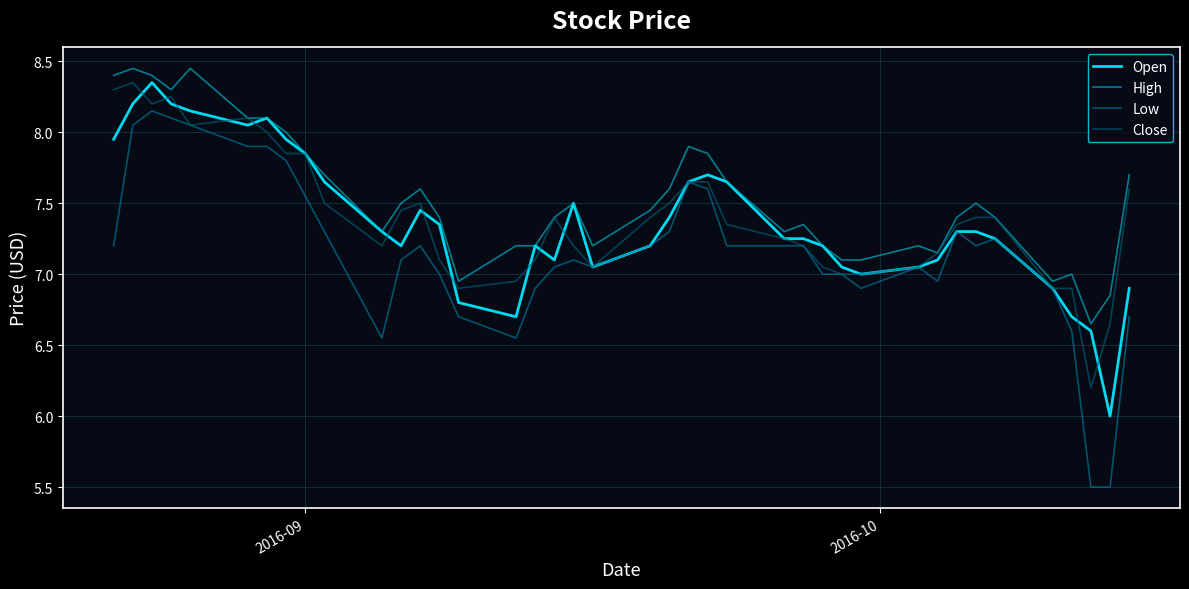

What is the minimum value for Close?

6.2